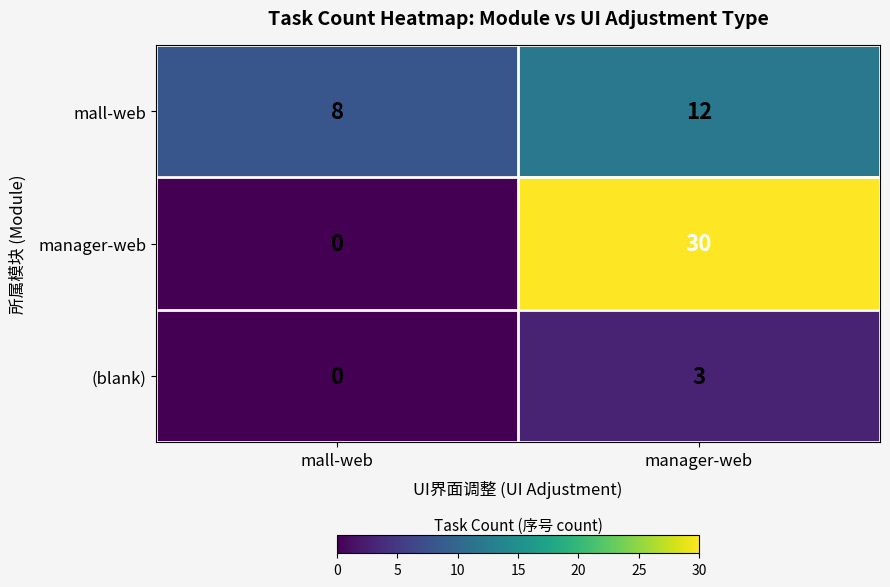

Reading left to right, list all the values displayed in this chart.

mall-web: 8	12
manager-web: 0	30
(blank): 0	3